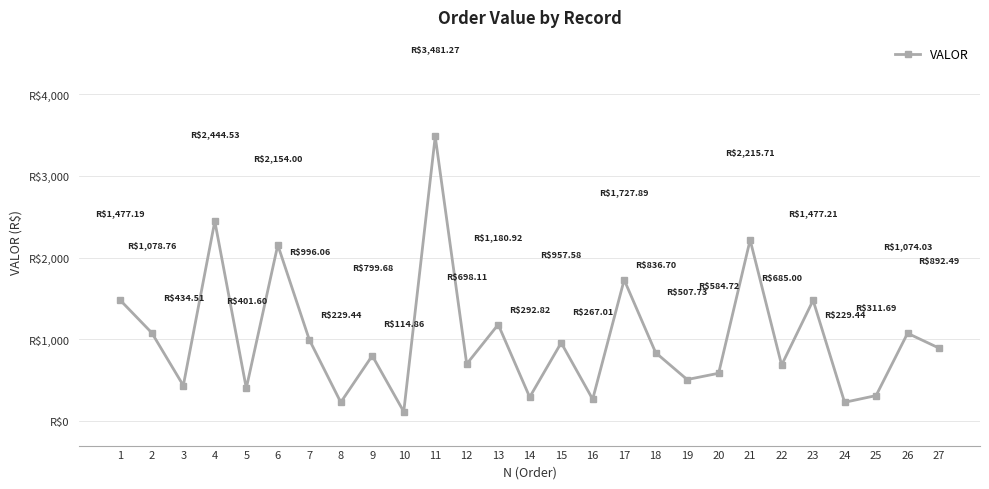

Where is the first local maximum?

4